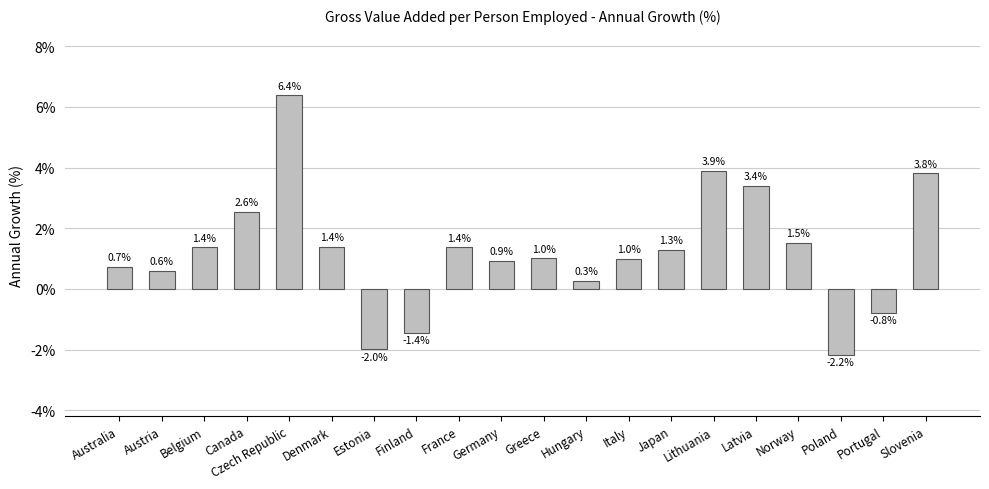

What is the value of the 17th bar from the left?

1.5